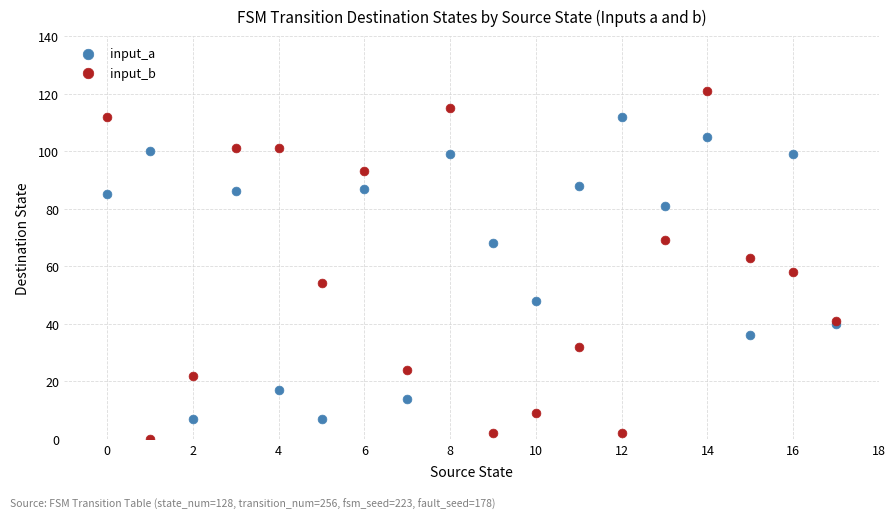

Which series reaches the minimum Y coordinate?

input_b